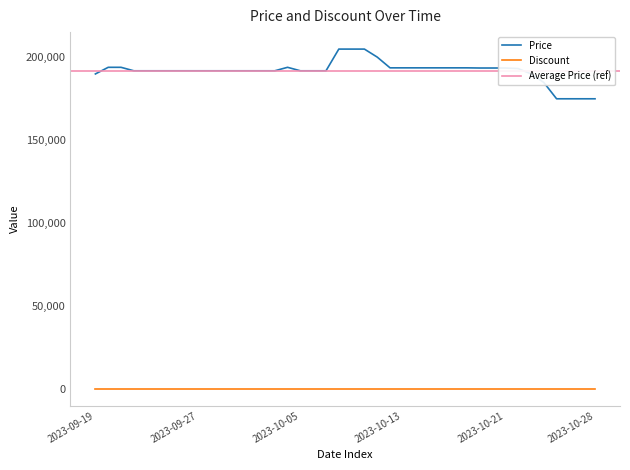

What is the lowest value of the Price series?

175000